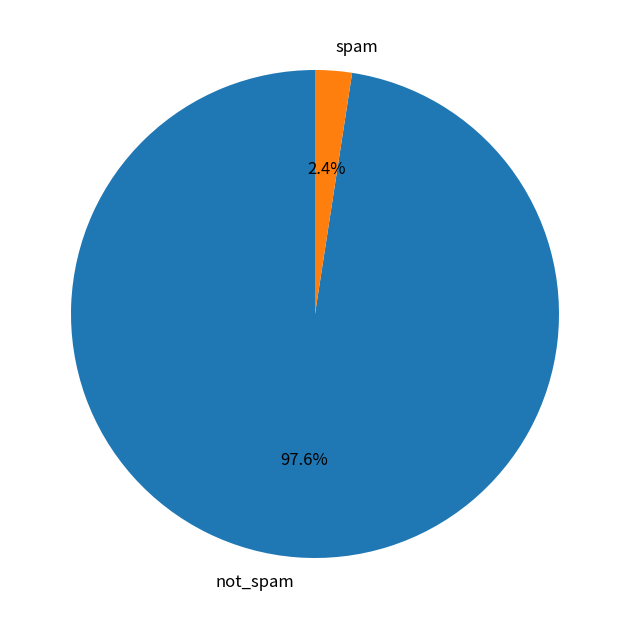

How many slices are in this pie chart?

2